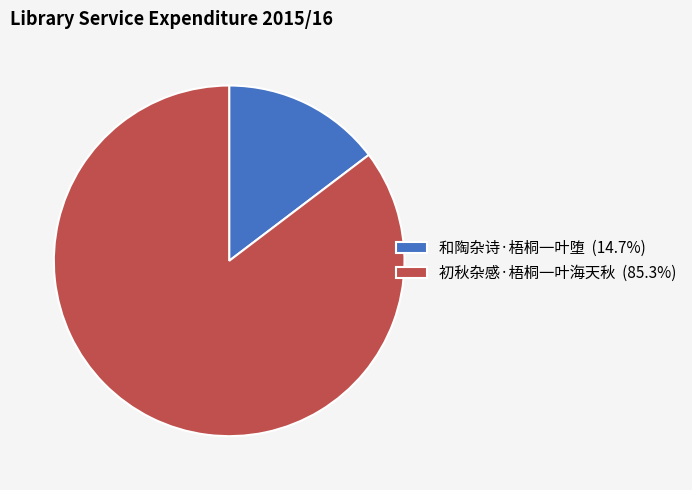

What is the ratio of the value at 初秋杂感·梧桐一叶海天秋 (85.3%) to the value at 和陶杂诗·梧桐一叶堕 (14.7%)?

5.8